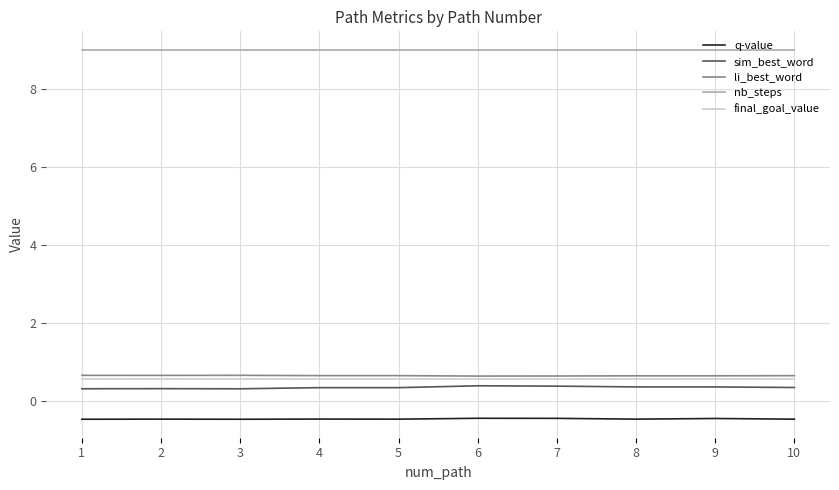

Is it true that nb_steps equals 12.6 at 9?

False